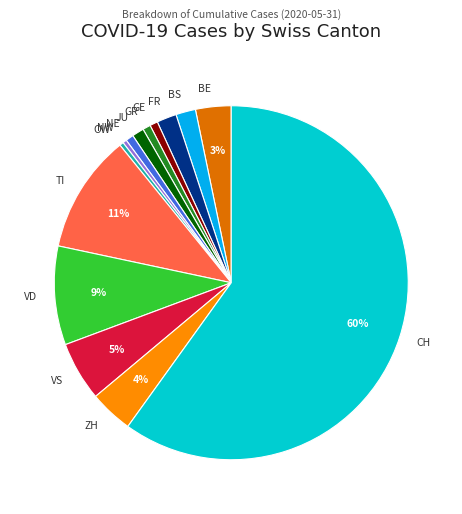

How many segments does this pie chart have?

14